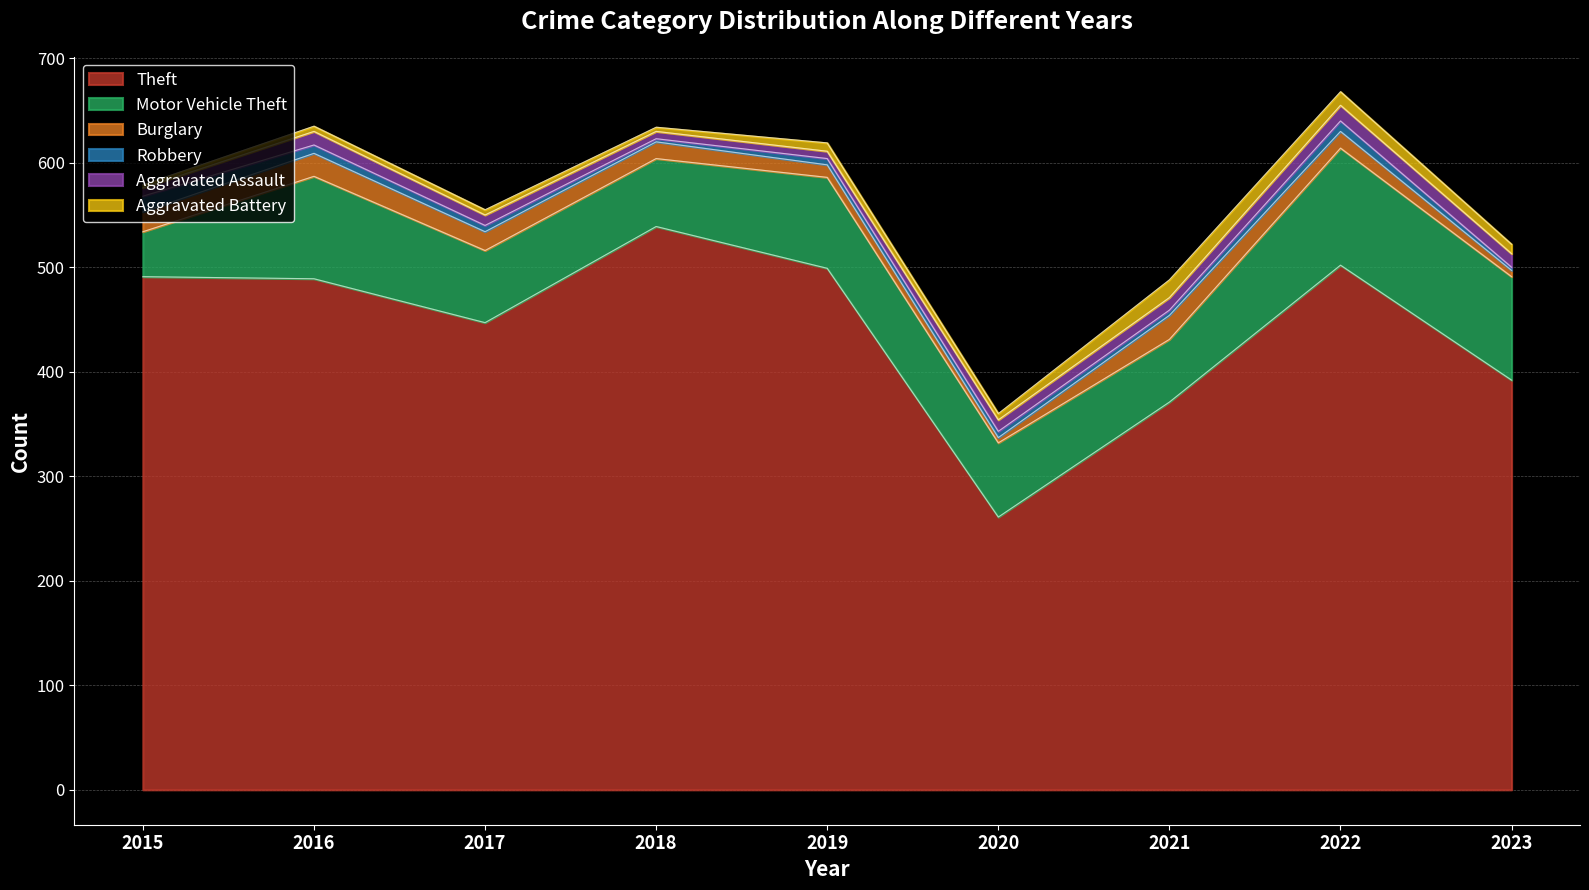

Which series has the largest range (max minus min)?

Theft